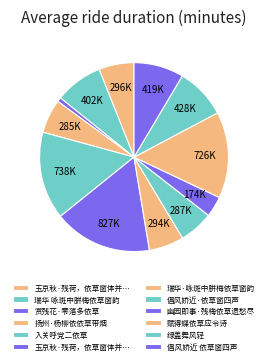

How many segments does this pie chart have?

12